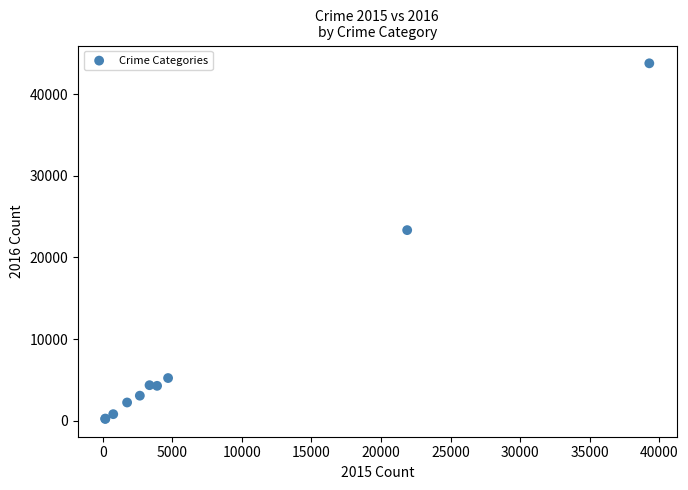

What Y value in the scatter plot is closest to 21989?

23337